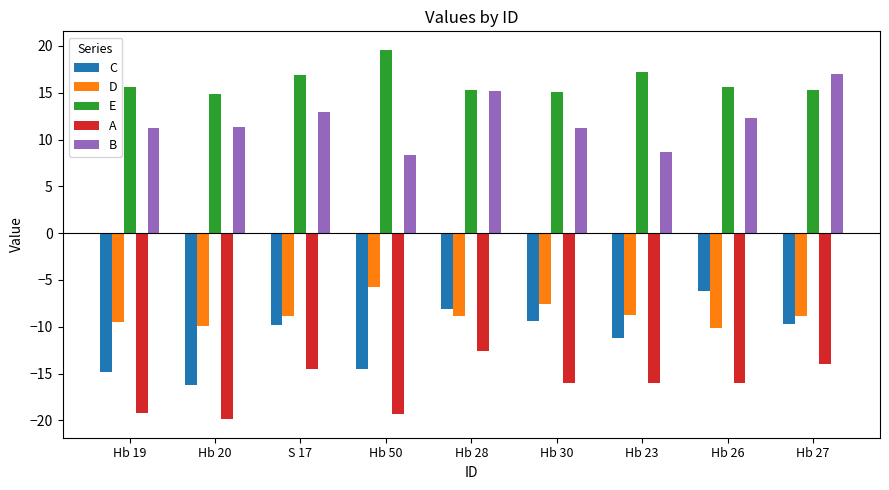

At which label does C first exceed -9?

Hb 28